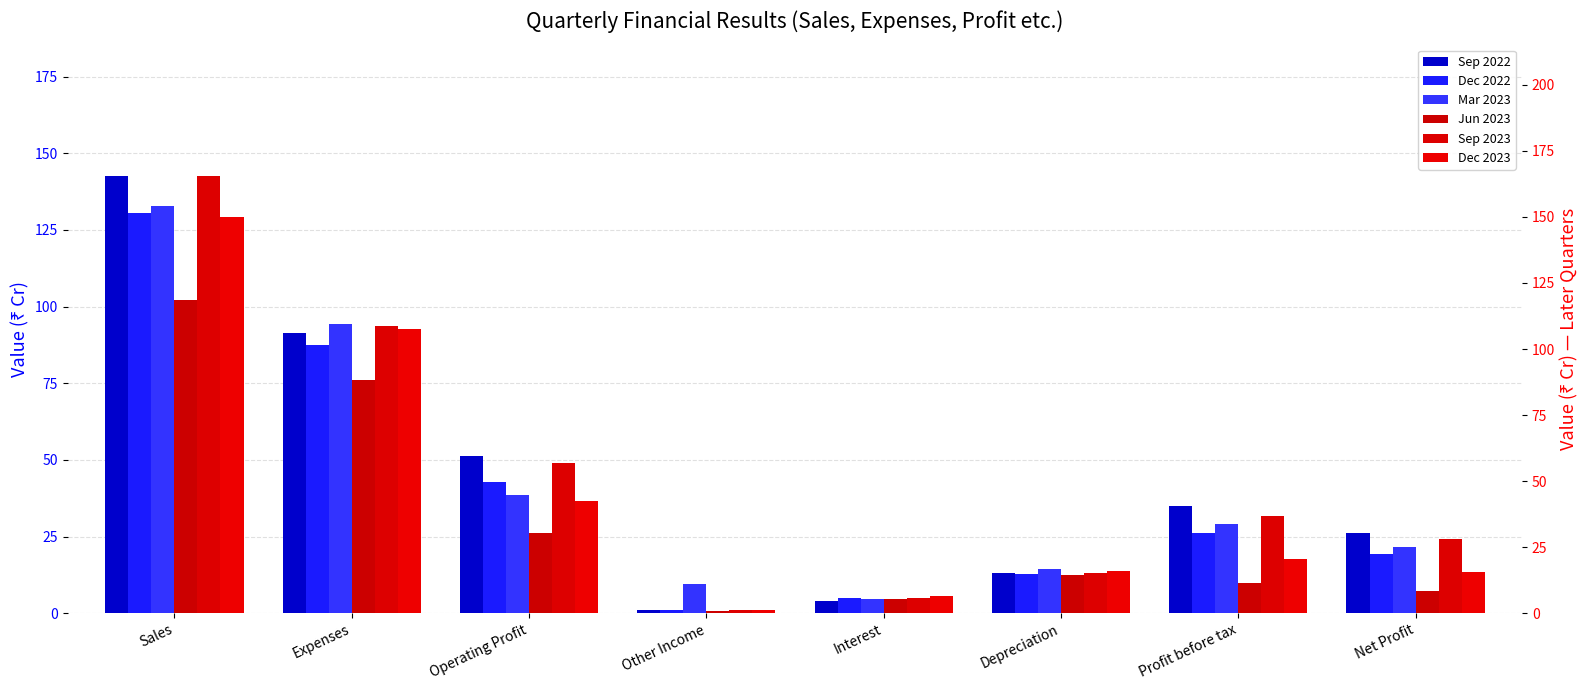

True or false: Sep 2022 has a value of 62.5 at Expenses.

False